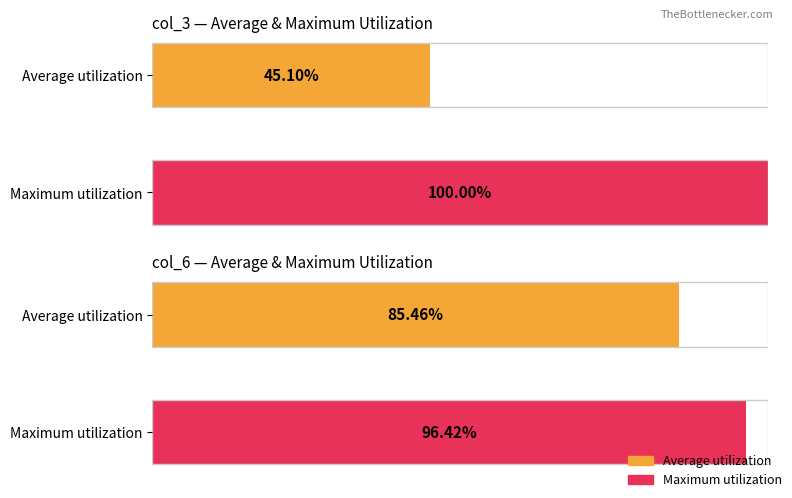

What is the difference between the highest and lowest values at 1?

3.6